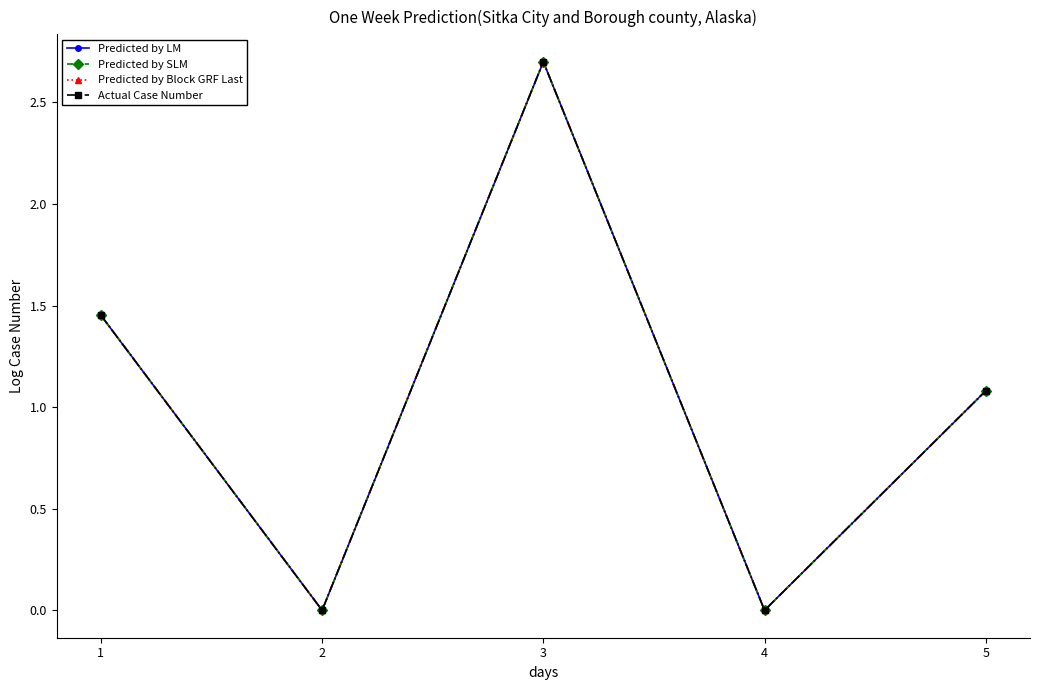

What is the value of the Predicted by LM point at the 5th from the left?

1.1